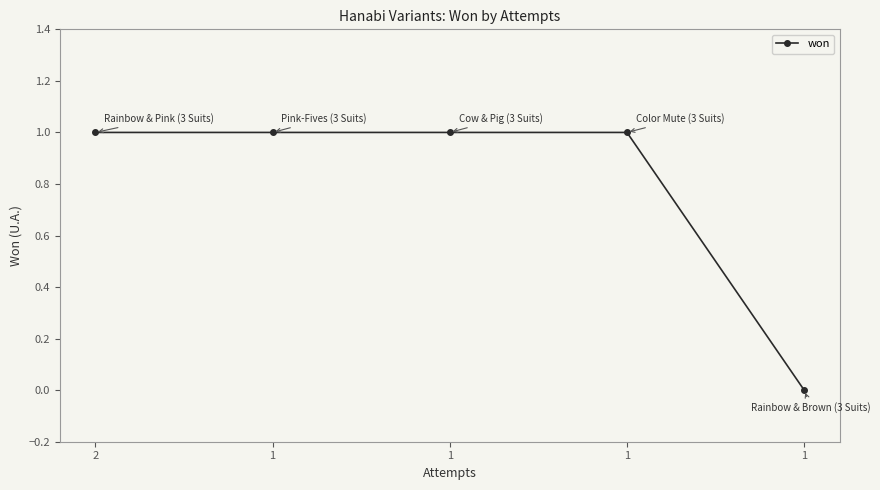

Reading left to right, what are all the values shown in this chart?

1	1	1	1	0